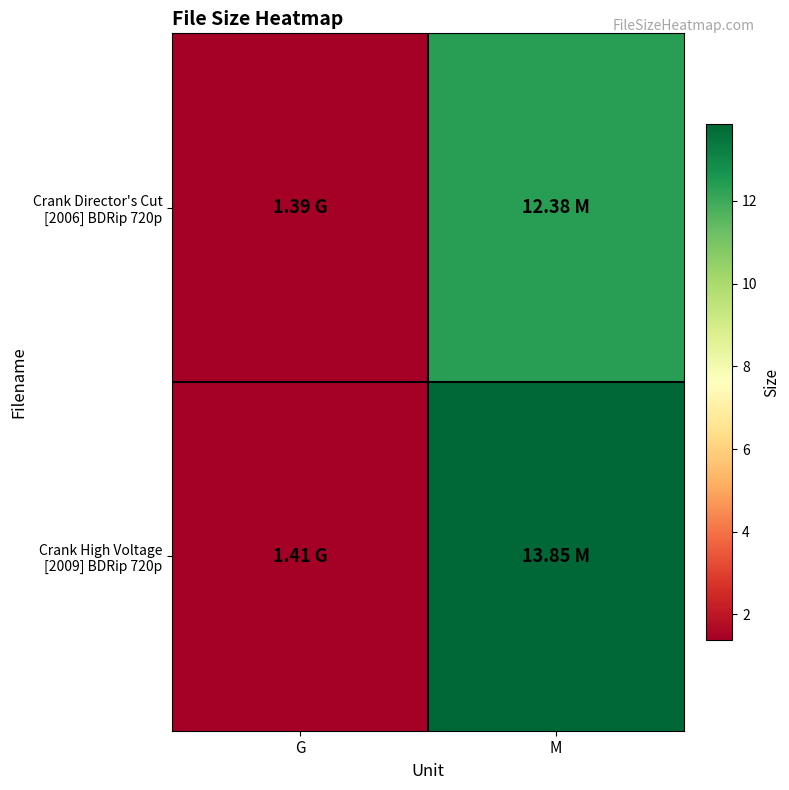

At which category is the sum across all series the highest?

M